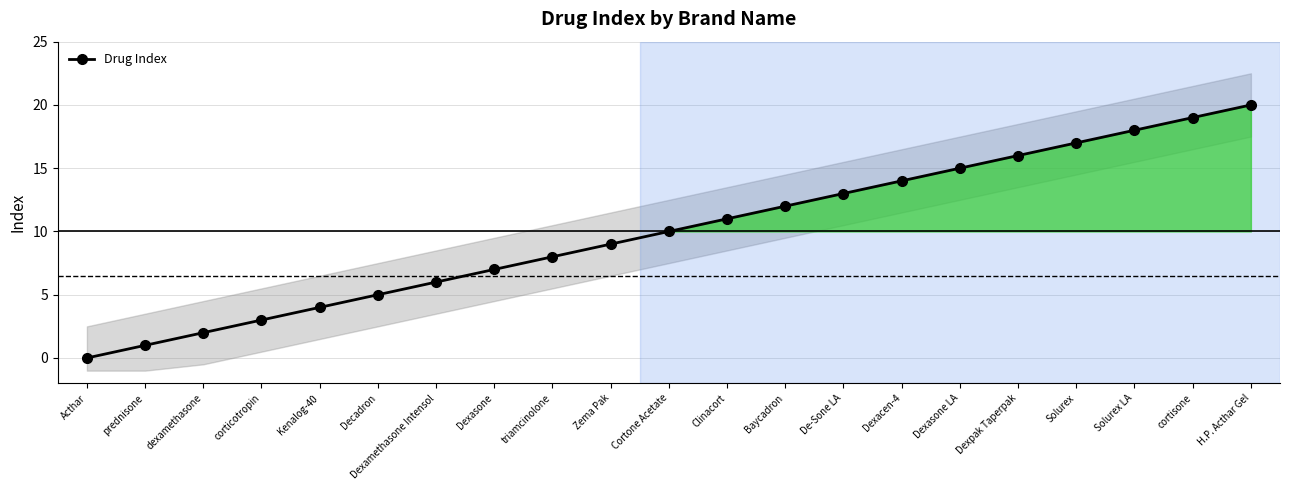

What is the greatest value displayed?

20